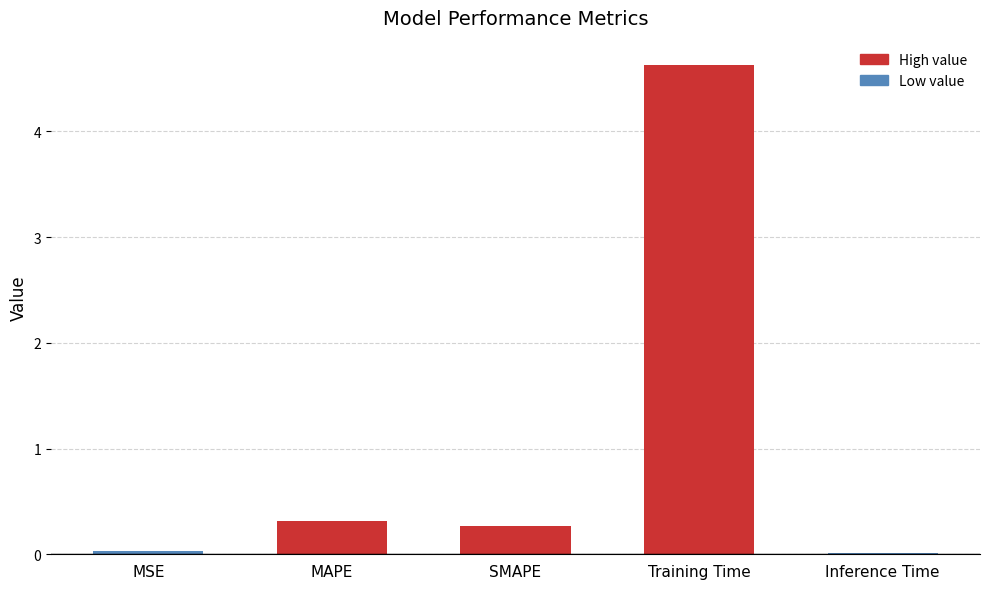

What is the maximum value shown in the chart?

4.6